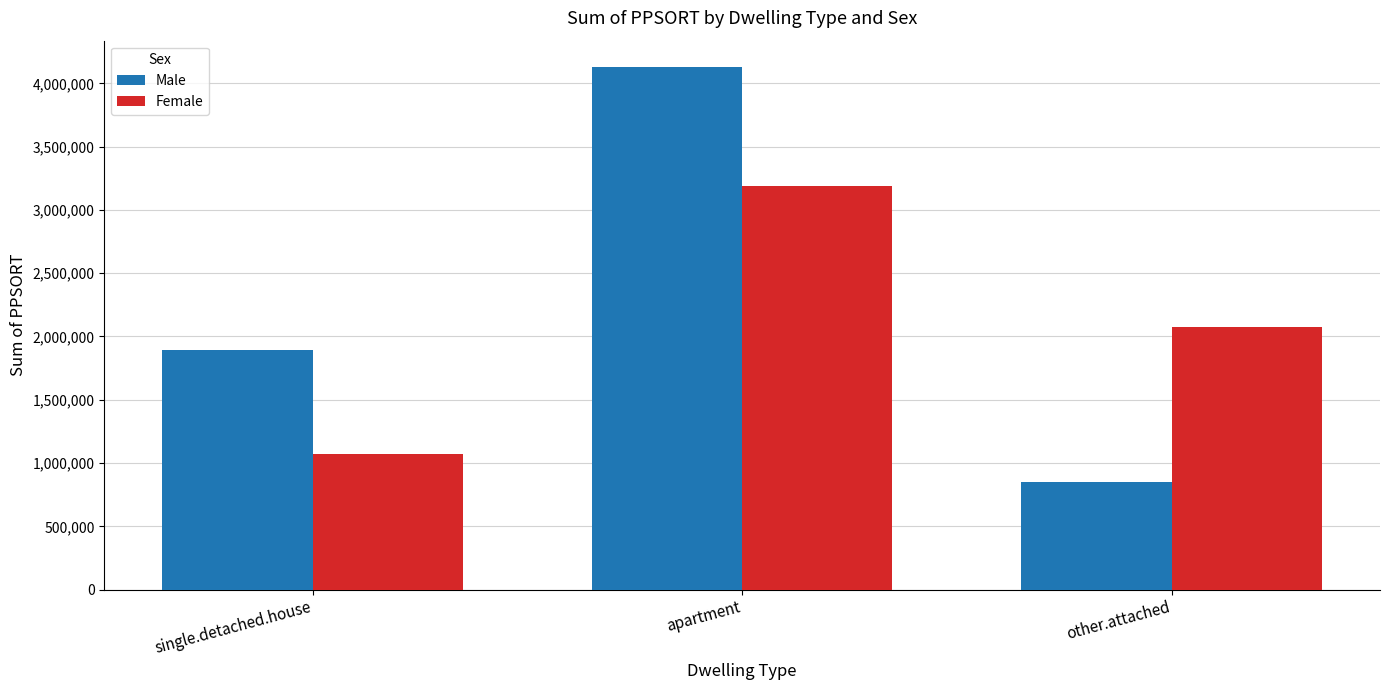

What is the approximate value of Female at apartment, to the nearest 100?

3190300